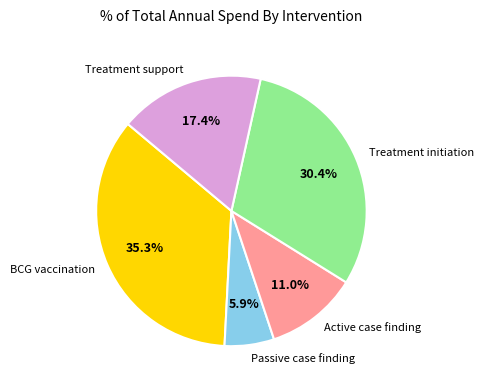

Is there any slice that represents more than half of the pie?

No